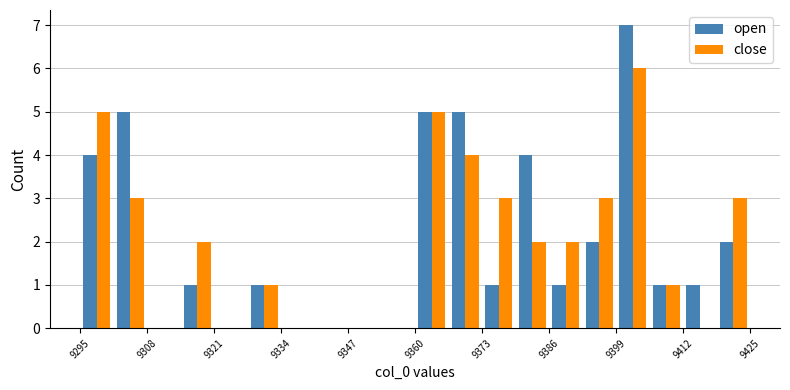

What is the highest value of the open series?

7